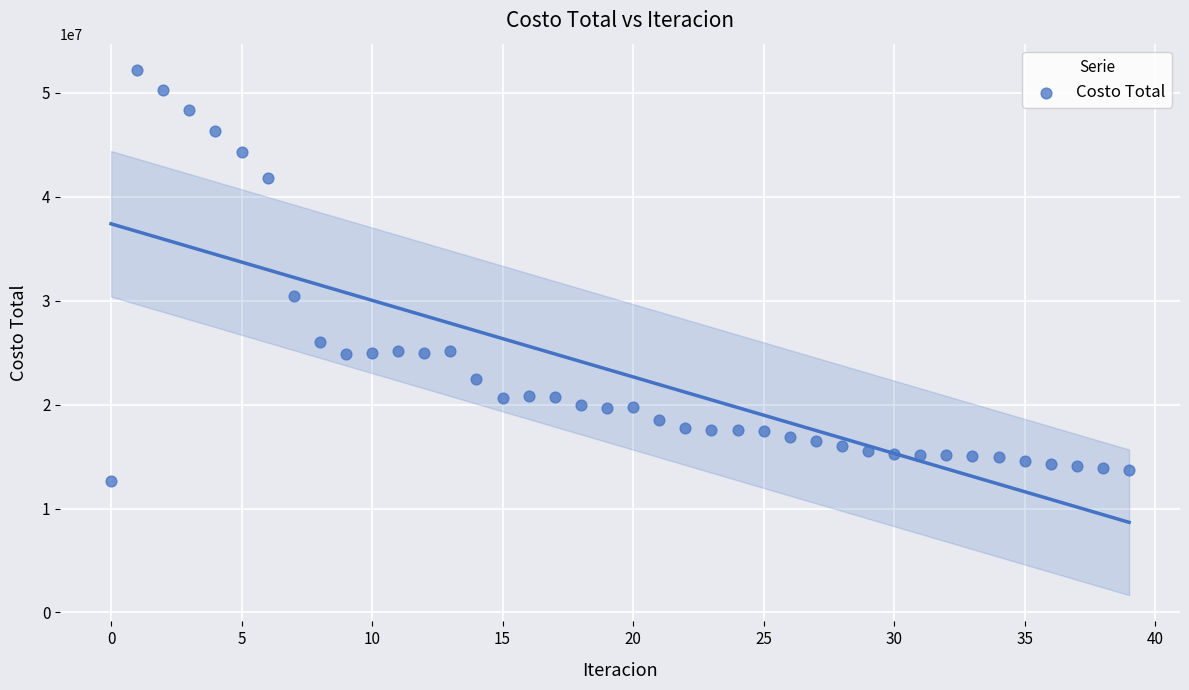

What Y value in the scatter plot is closest to 32428358?

30481918.1